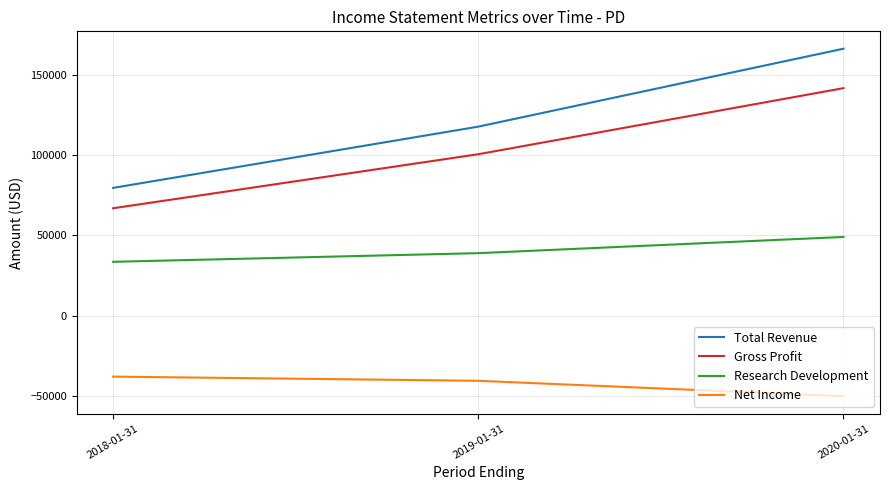

Reading right to left, what are all the values shown in this chart?

Total Revenue: 2020-01-31=166400	2019-01-31=117800	2018-01-31=79600
Gross Profit: 2020-01-31=141800	2019-01-31=100600	2018-01-31=66900
Research Development: 2020-01-31=49000	2019-01-31=38900	2018-01-31=33500
Net Income: 2020-01-31=-50300	2019-01-31=-40700	2018-01-31=-38100